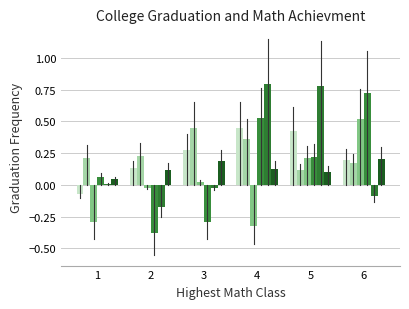

At which category is the sum across all series the highest?

4